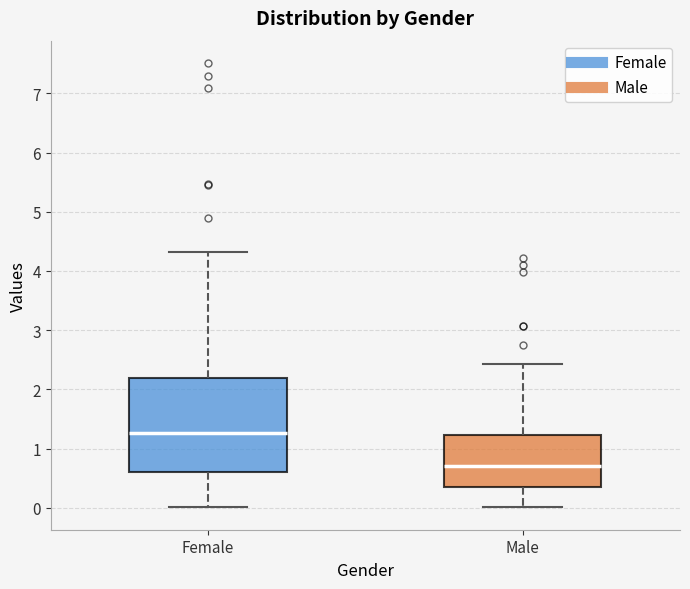

Reading left to right, transcribe this box plot: for each box, give where its median line is, the range the box spans, and where its two whiskers end, as read against the y-axis. The values are not printed on the chart, so give them approximately, as read against the axis.

Female: median 1.3, box 0.6 to 2.2, whiskers 0.0 to 4.3
Male: median 0.7, box 0.3 to 1.2, whiskers 0.0 to 2.4